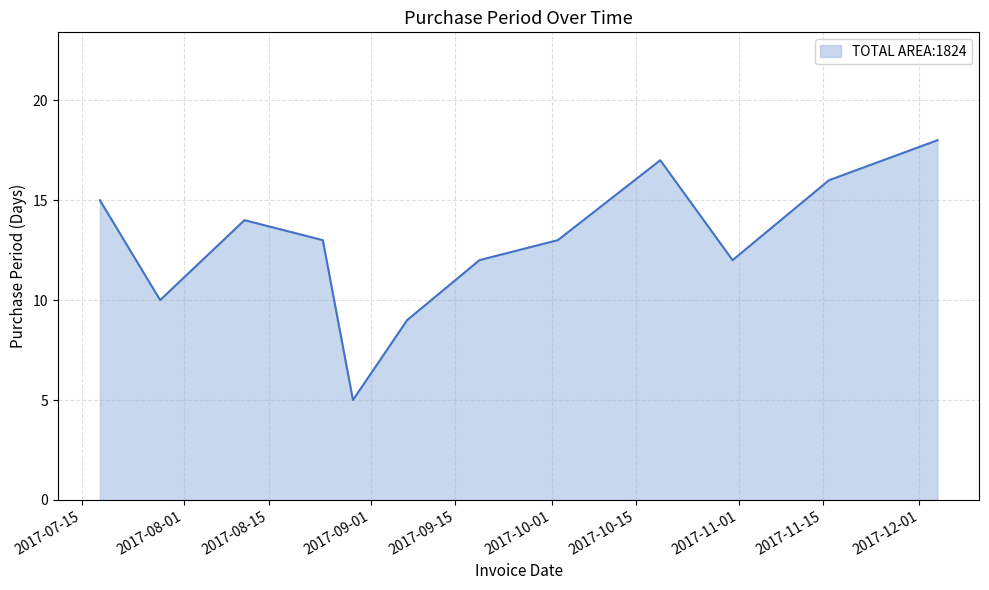

How many interior local valleys (lower than both neighbors) does the data have?

3